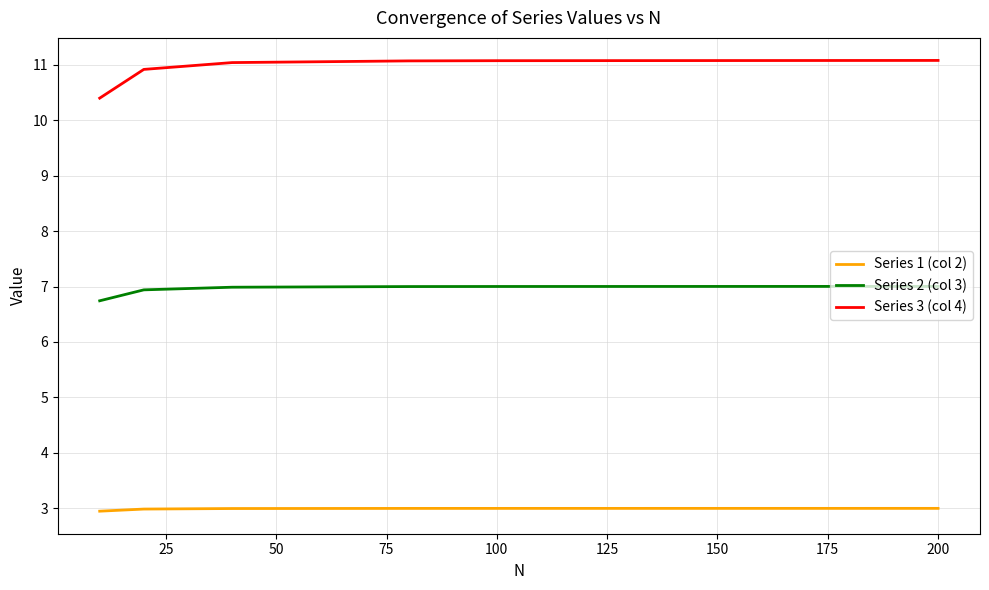

True or false: Series 3 (col 4) and Series 2 (col 3) intersect in this chart.

False